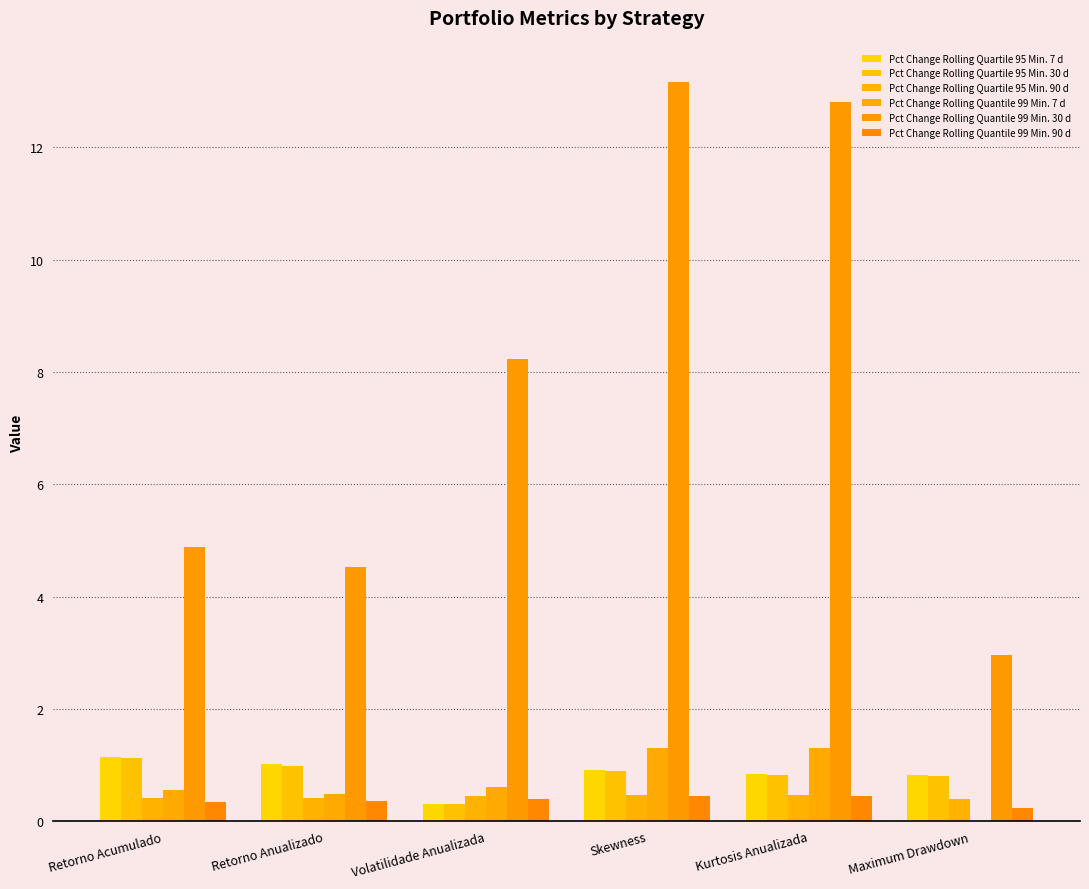

Between Volatilidade Anualizada and Maximum Drawdown, which series saw the biggest shift?

Pct Change Rolling Quantile 99 Min. 30 d